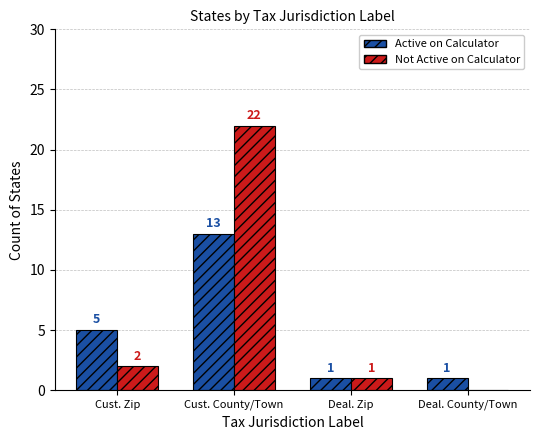

Reading left to right, what are all the values shown in this chart?

Active on Calculator: Cust. Zip=5	Cust. County/Town=13	Deal. Zip=1	Deal. County/Town=1
Not Active on Calculator: Cust. Zip=2	Cust. County/Town=22	Deal. Zip=1	Deal. County/Town=0